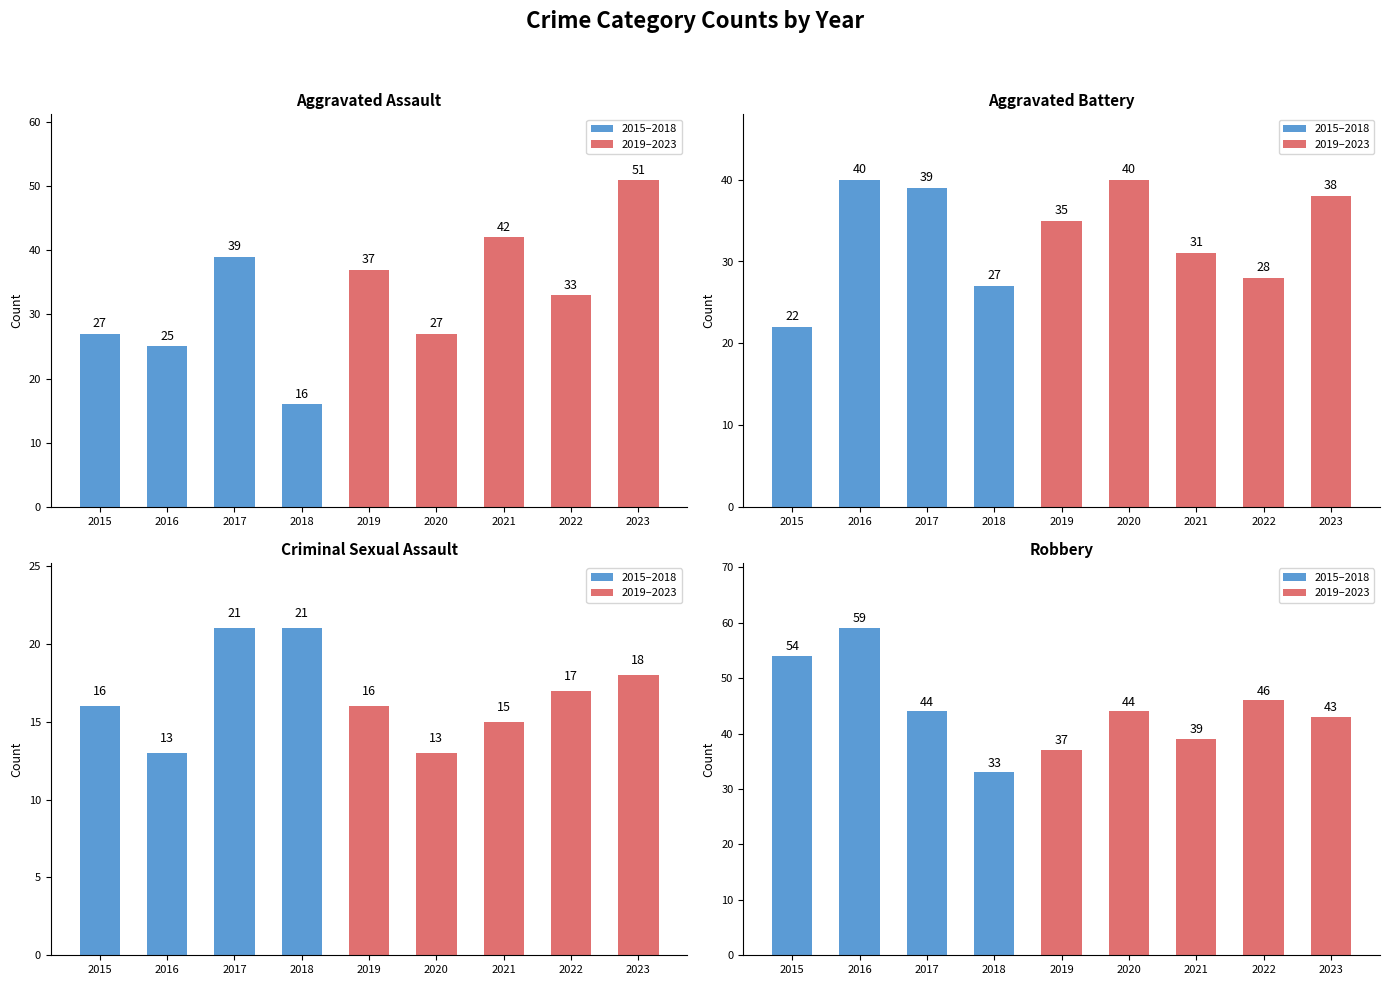

Reading left to right, extract all data points from this chart.

Aggravated Assault: 2015=27	2016=25	2017=39	2018=16	2019=37	2020=27	2021=42	2022=33	2023=51
Aggravated Battery: 2015=22	2016=40	2017=39	2018=27	2019=35	2020=40	2021=31	2022=28	2023=38
Criminal Sexual Assault: 2015=16	2016=13	2017=21	2018=21	2019=16	2020=13	2021=15	2022=17	2023=18
Robbery: 2015=54	2016=59	2017=44	2018=33	2019=37	2020=44	2021=39	2022=46	2023=43